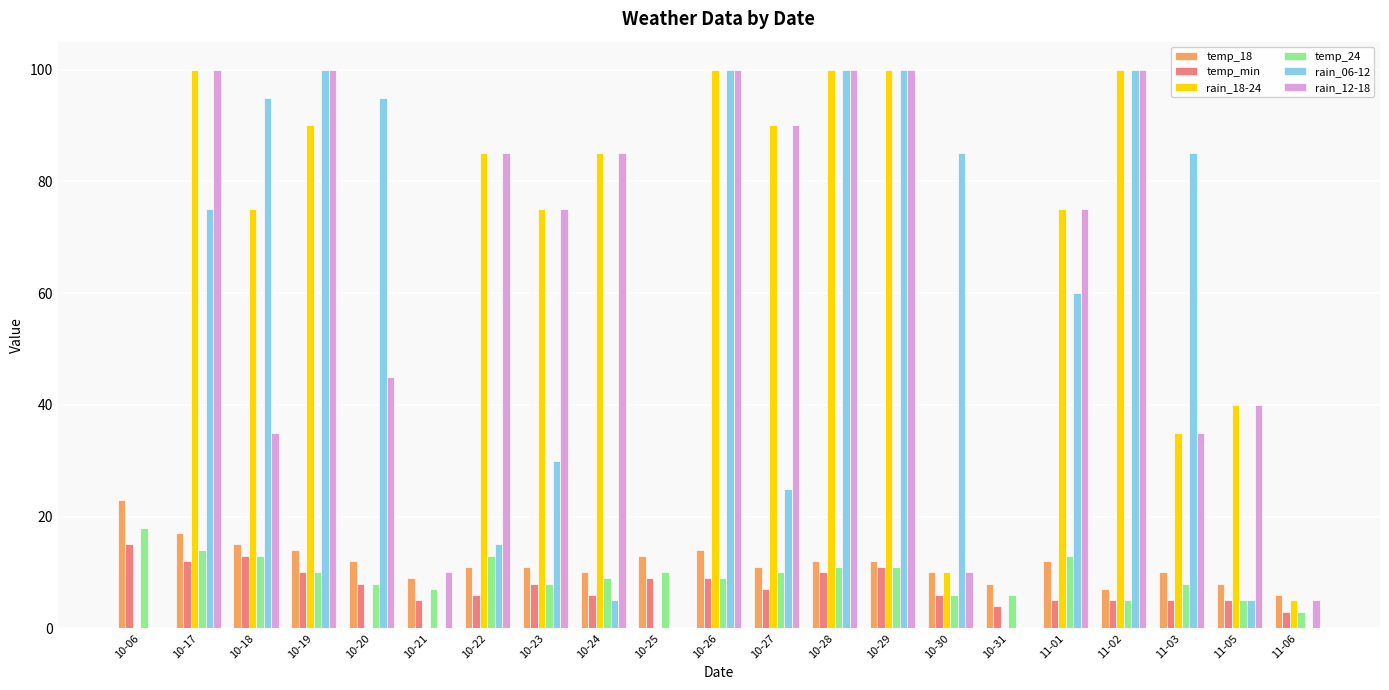

True or false: rain_18-24 has a value of -53 at 10-21.

False